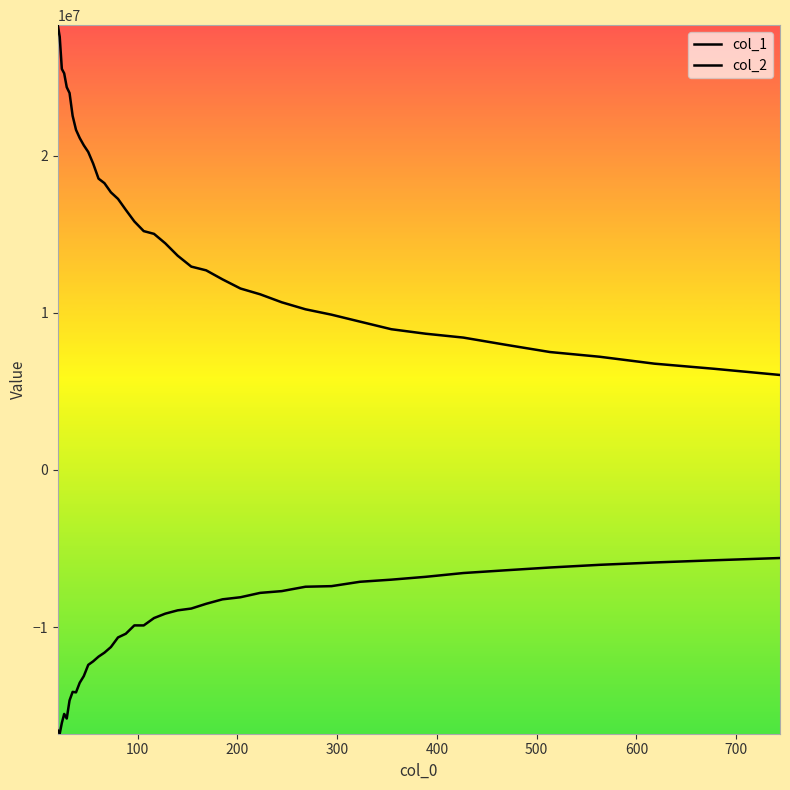

List the series in order of their overall mean, highest first.

col_1, col_2